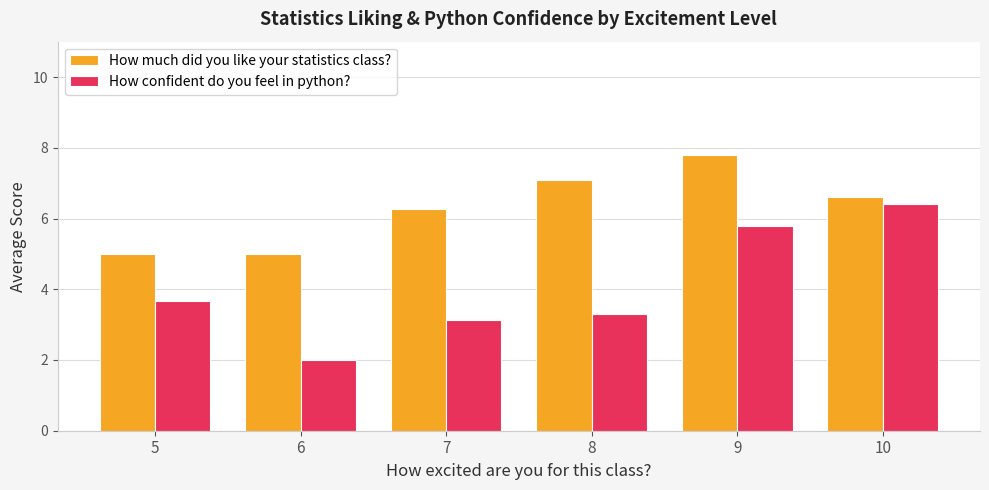

Reading left to right, extract all data points from this chart.

How much did you like your statistics class?: 5=5.0	6=5.0	7=6.3	8=7.1	9=7.8	10=6.6
How confident do you feel in python?: 5=3.7	6=2.0	7=3.1	8=3.3	9=5.8	10=6.4